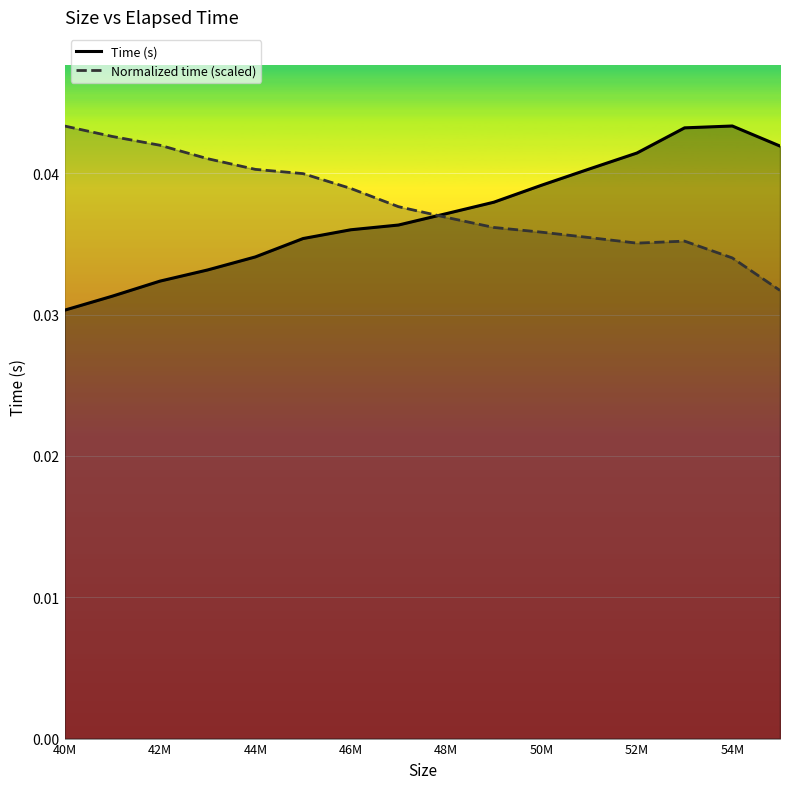

What is the sum of all Normalized time values?

0.6